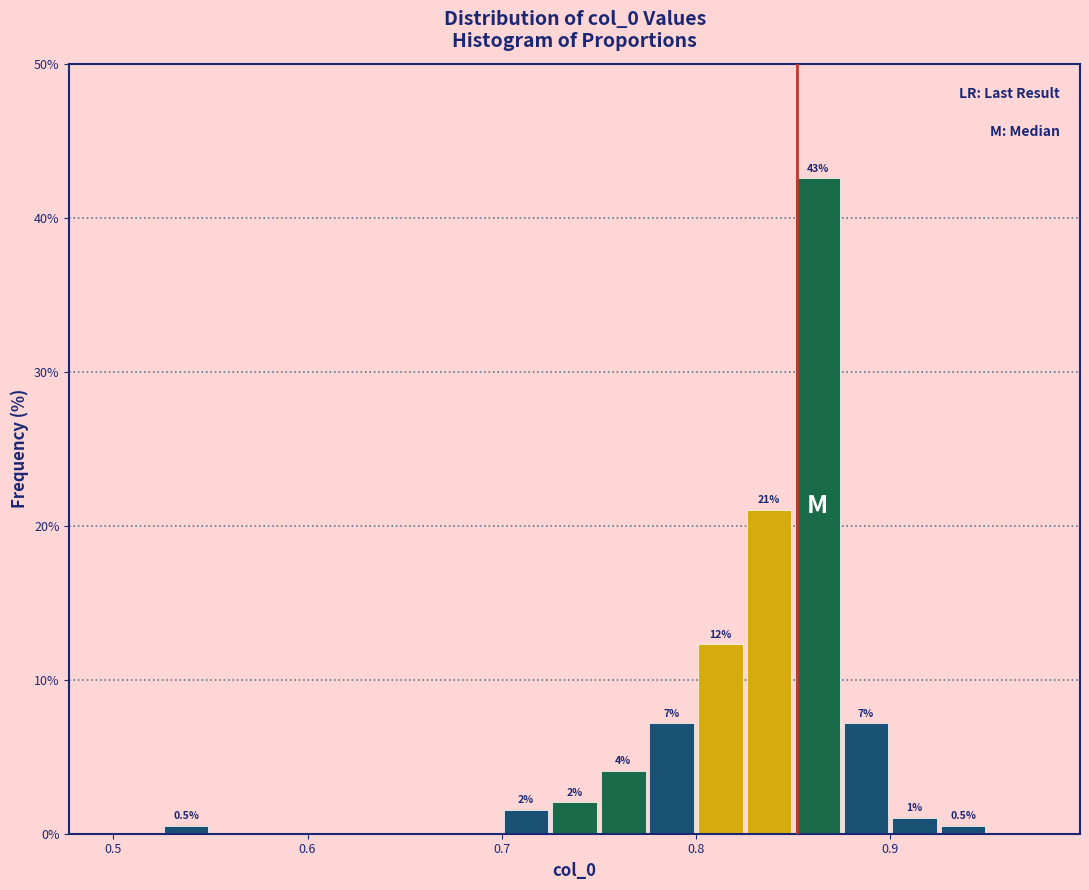

Read against the x-axis, roughly where is the centre of the tallest bar?

0.86